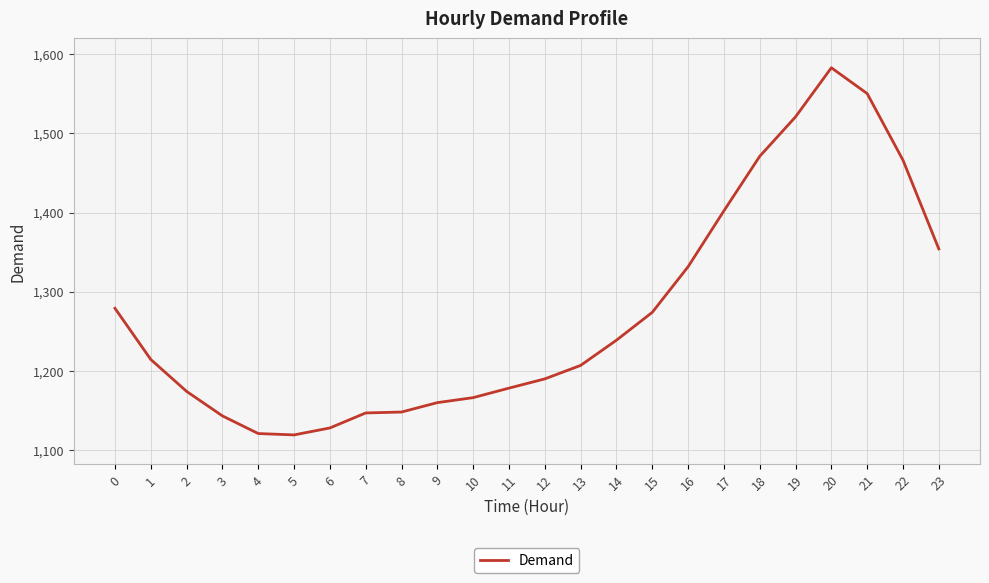

The chart shows a value of 683.0 at 13. True or false?

False